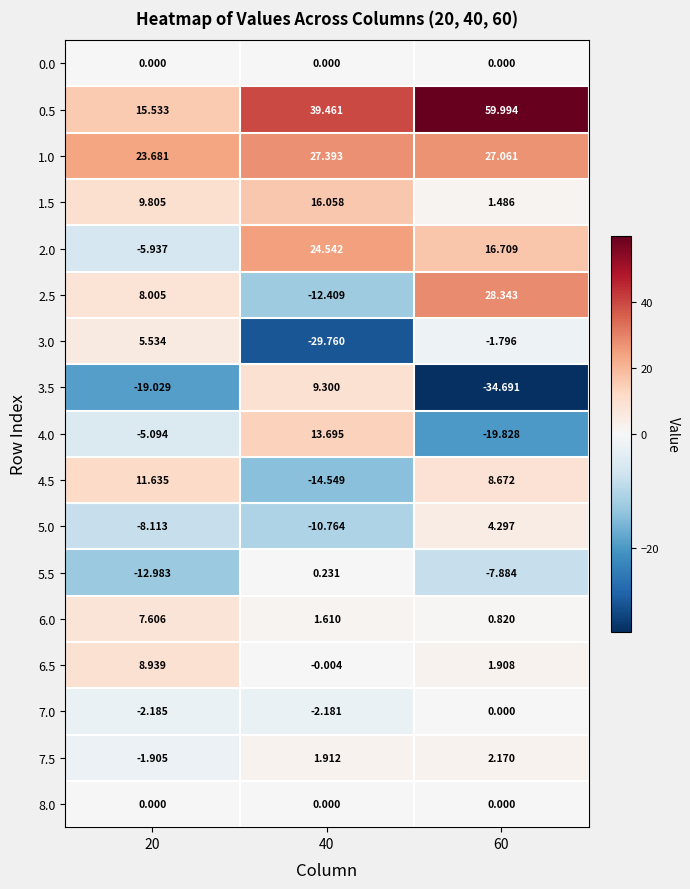

Is the value of 8.0 at 40 greater than the value of 2.5 at 20?

No